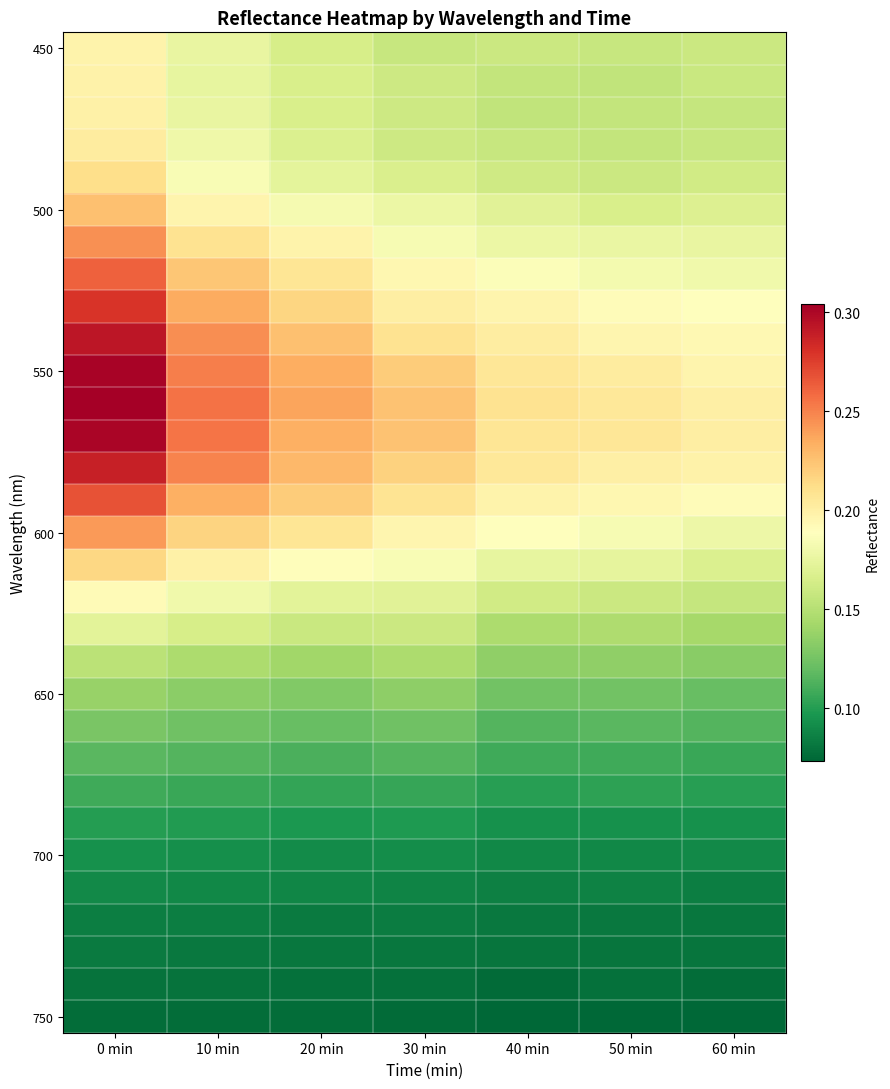

What is the spread (max minus min) of values at 20 min?

0.2